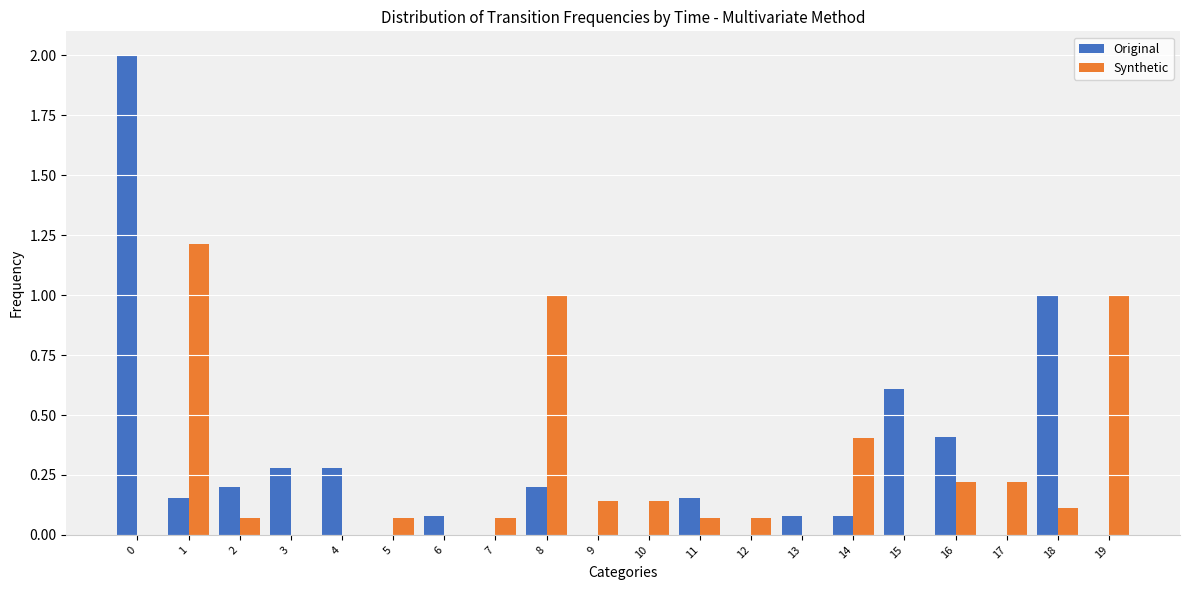

What is the sum of all Synthetic values?

4.8